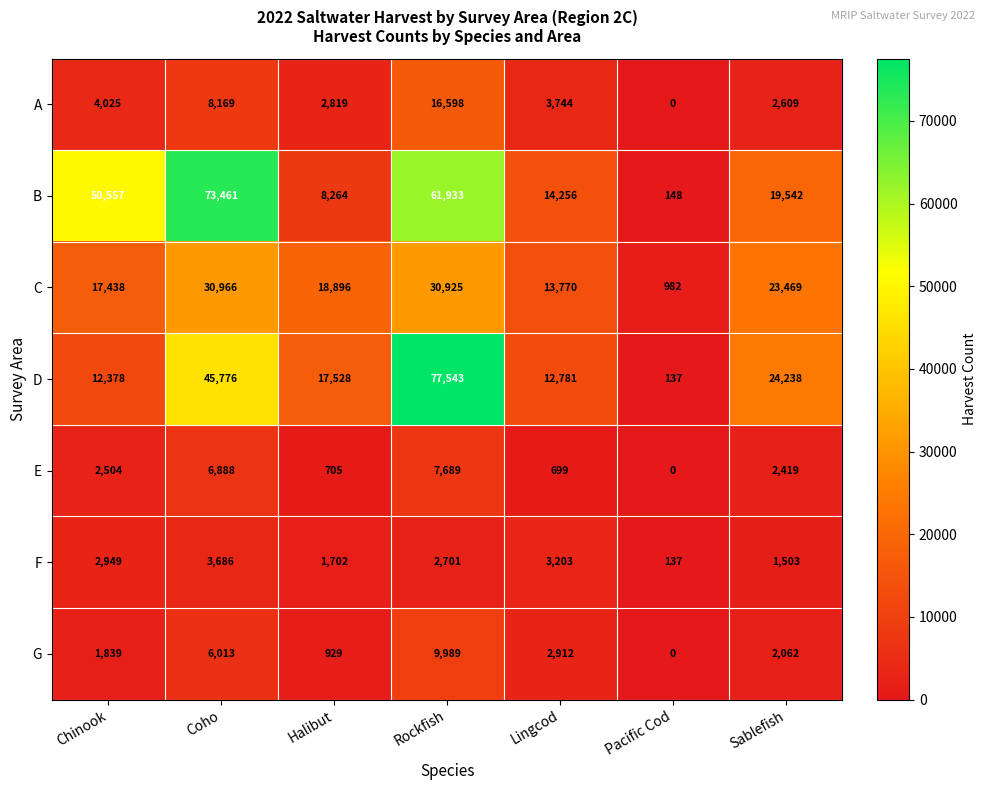

What is the difference between the highest and lowest values at Rockfish?

74842